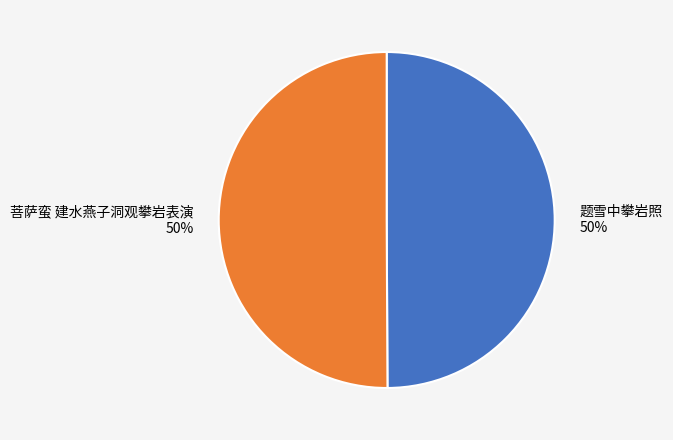

Do 题雪中攀岩照 50% and 菩萨蛮 建水燕子洞观攀岩表演 50% together represent more than half of the pie?

Yes